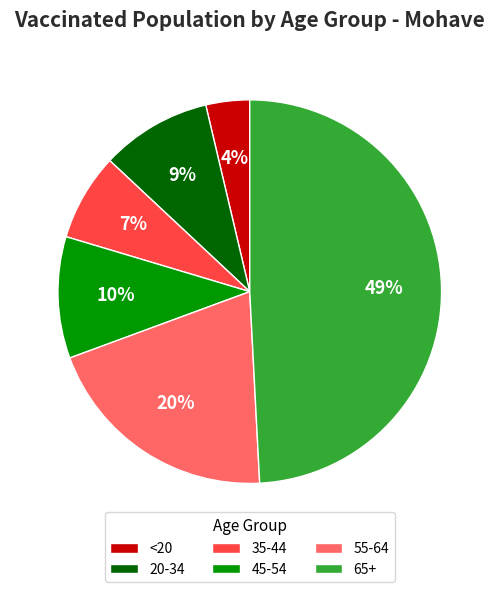

Do 55-64 and <20 together represent more than half of the pie?

No